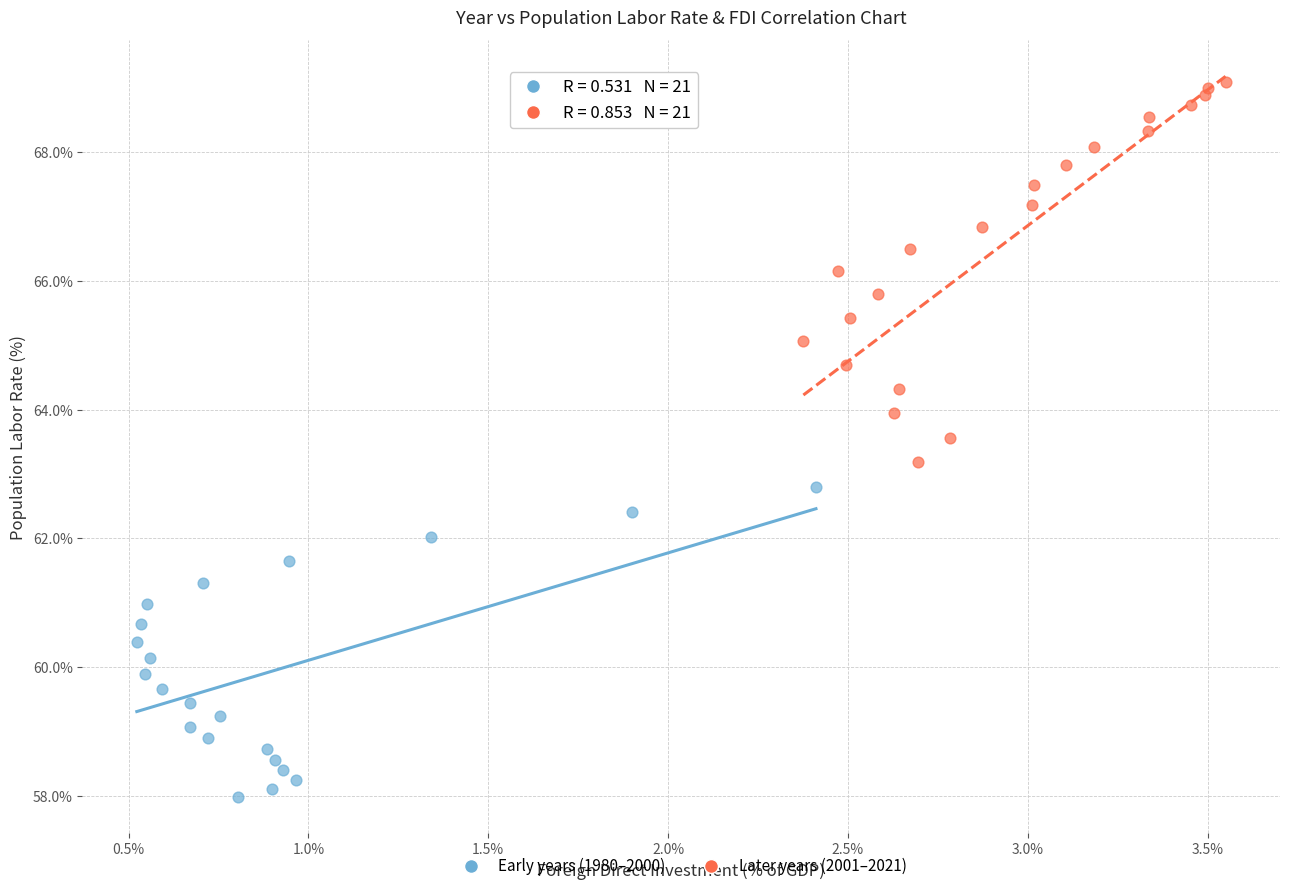

Which series has the widest spread of Y values?

Later years (2001–2021)